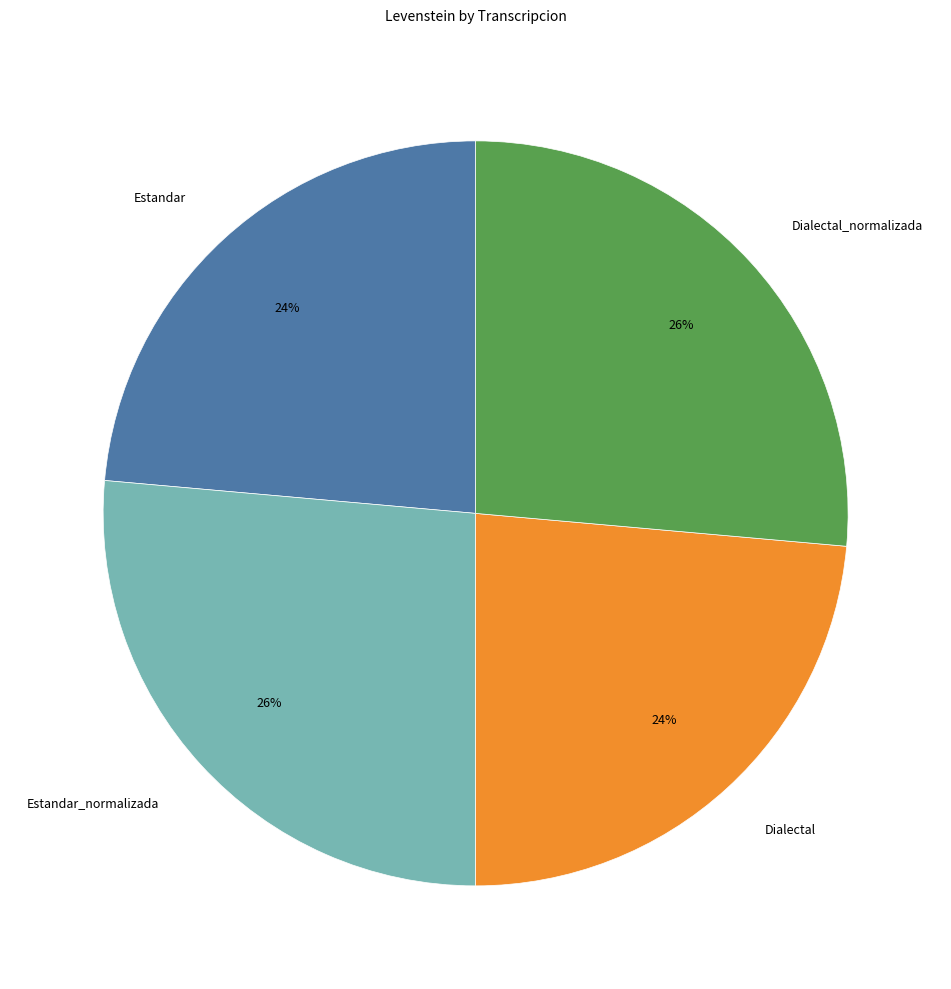

To the nearest percent, what percentage of the pie is Estandar?

24%